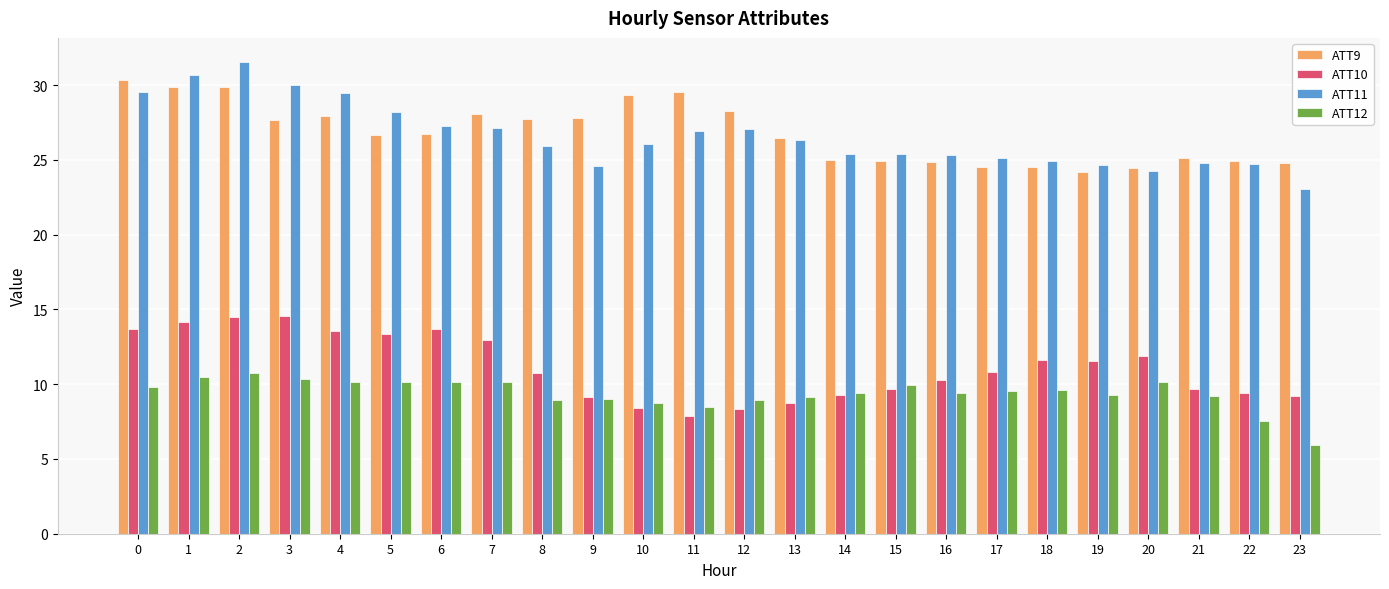

How many groups of bars are there?

24